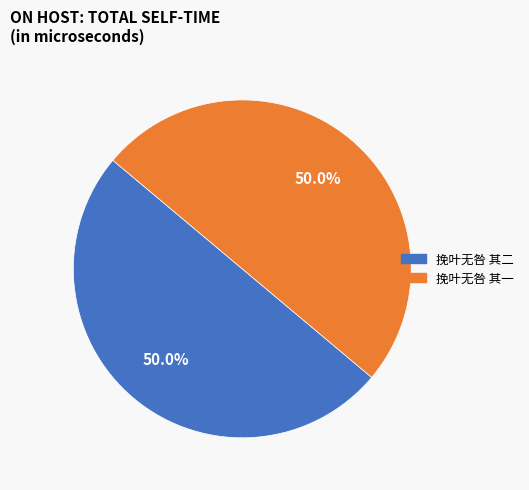

Combined, do 挽叶无咎 其一 and 挽叶无咎 其二 account for over 50%?

Yes